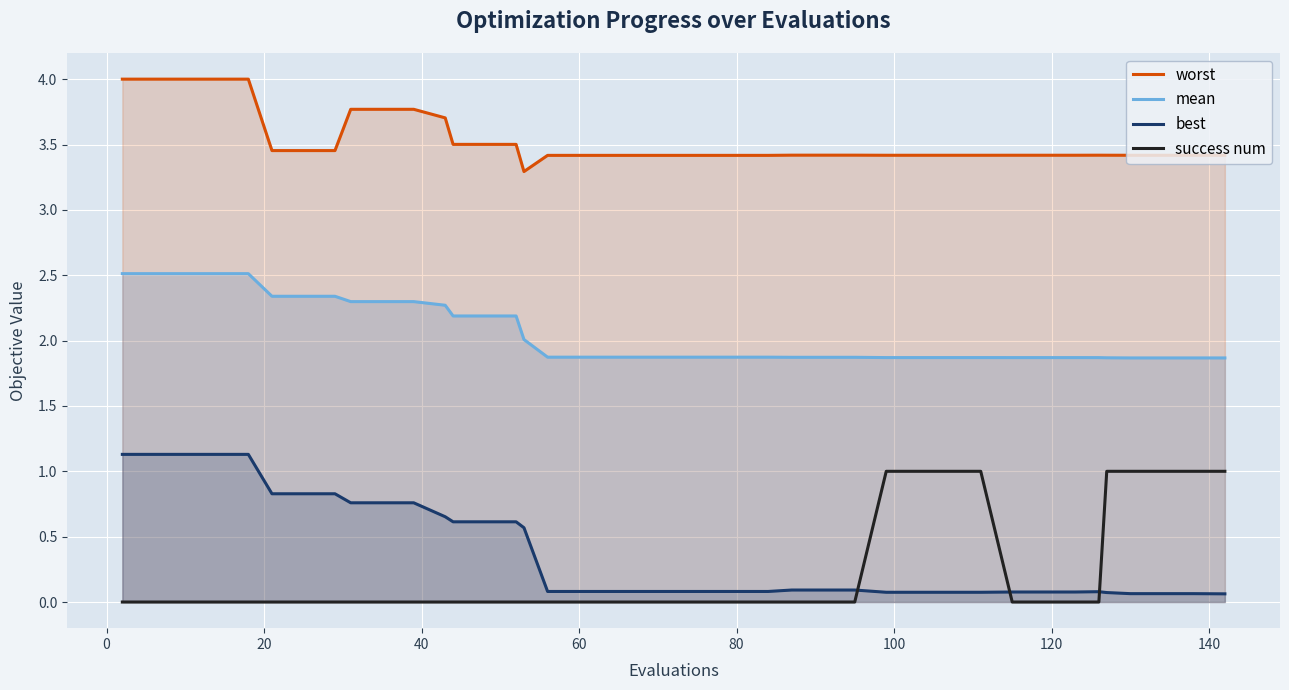

True or false: best and mean cross at least once.

False